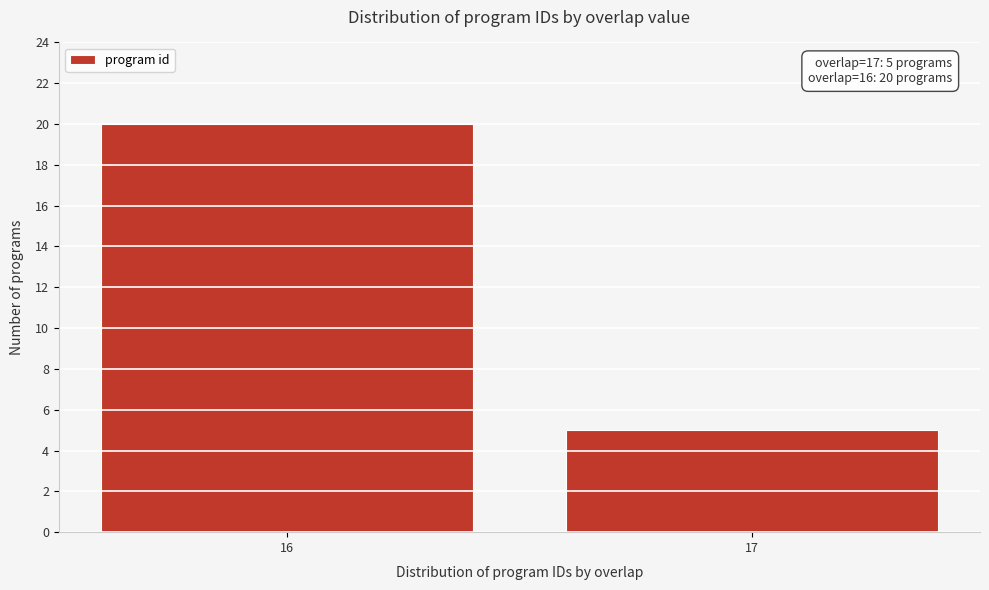

Reading right to left, what are all the values shown in this chart?

17=5	16=20